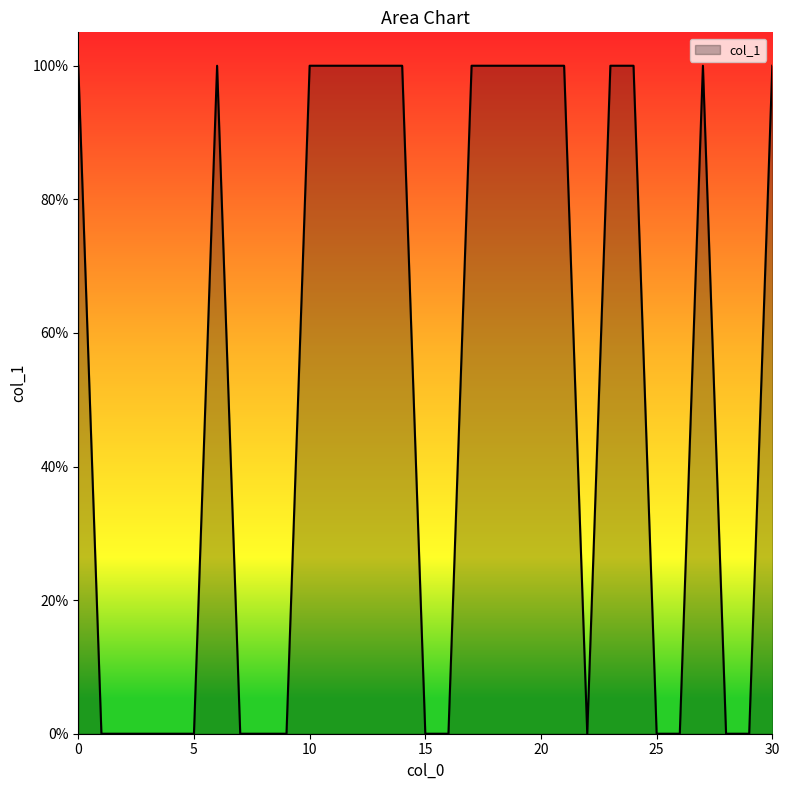

Rank the categories by value from highest to lowest.

0, 6, 10, 11, 12, 13, 14, 17, 18, 19, 20, 21, 23, 24, 27, 30, 1, 2, 3, 4, 5, 7, 8, 9, 15, 16, 22, 25, 26, 28, 29